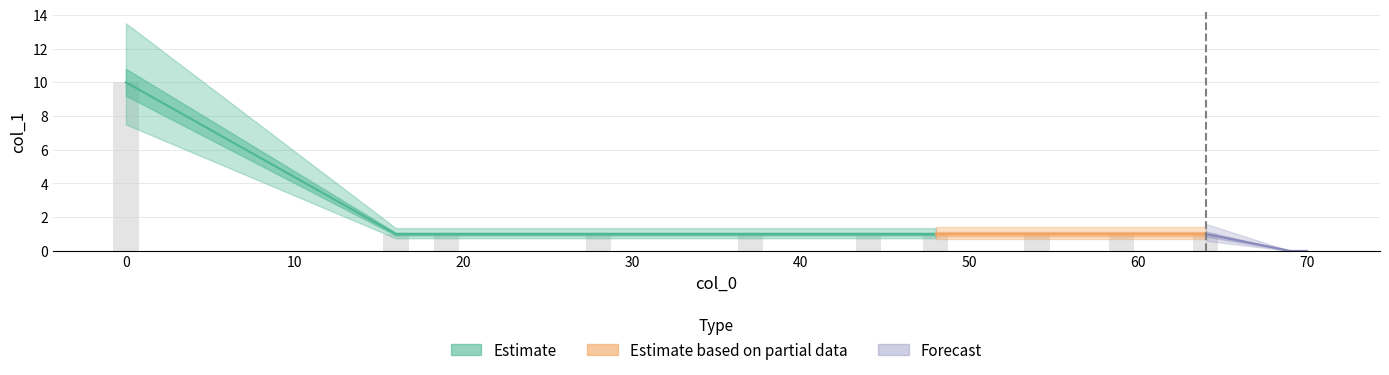

How many bars are there in total?

12